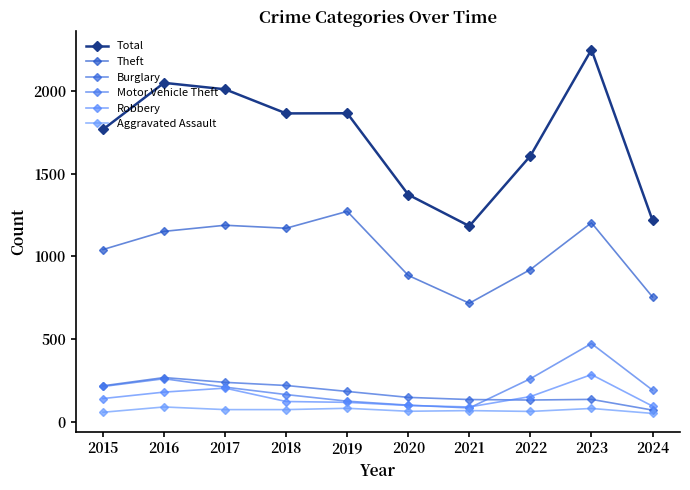

At which label is Motor Vehicle Theft closest to 277?

2016